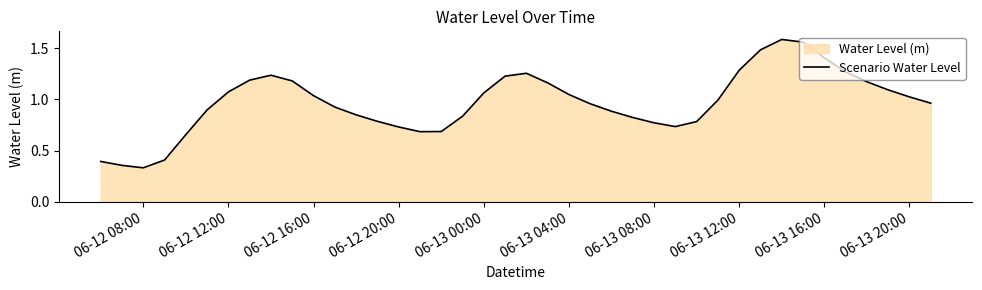

The value at 06-13 04:00 is 1.3. True or false?

False